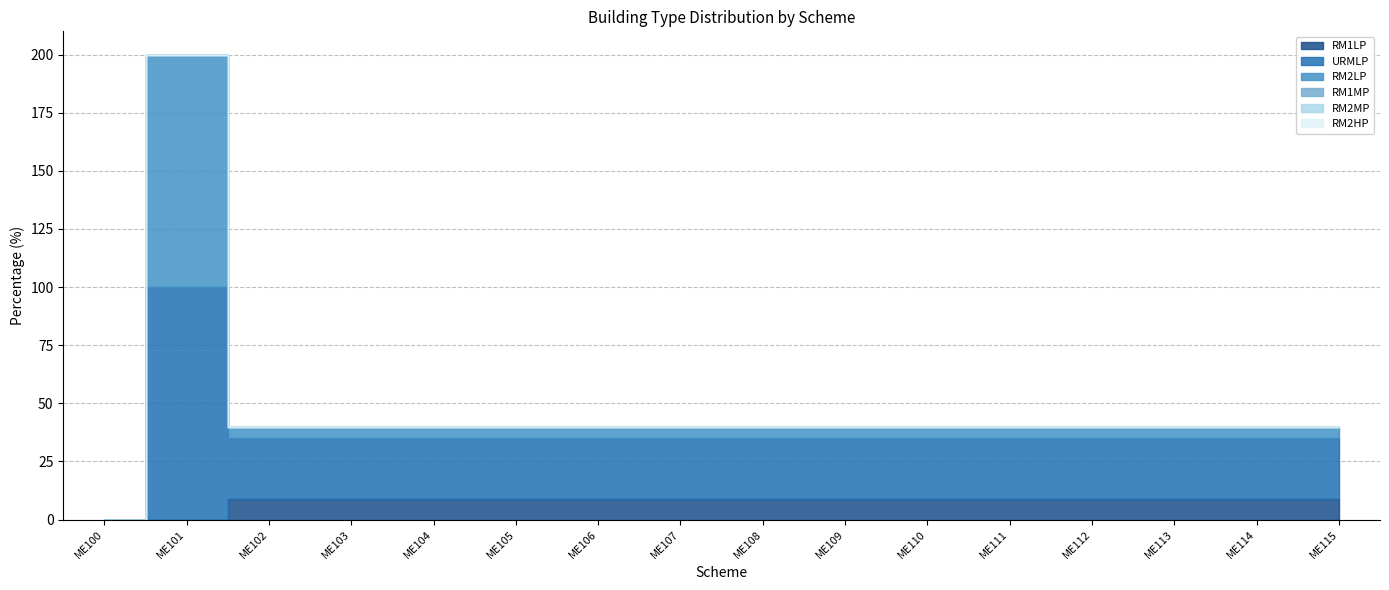

Is the value of URMLP at ME108 greater than the value of RM2HP at ME104?

Yes